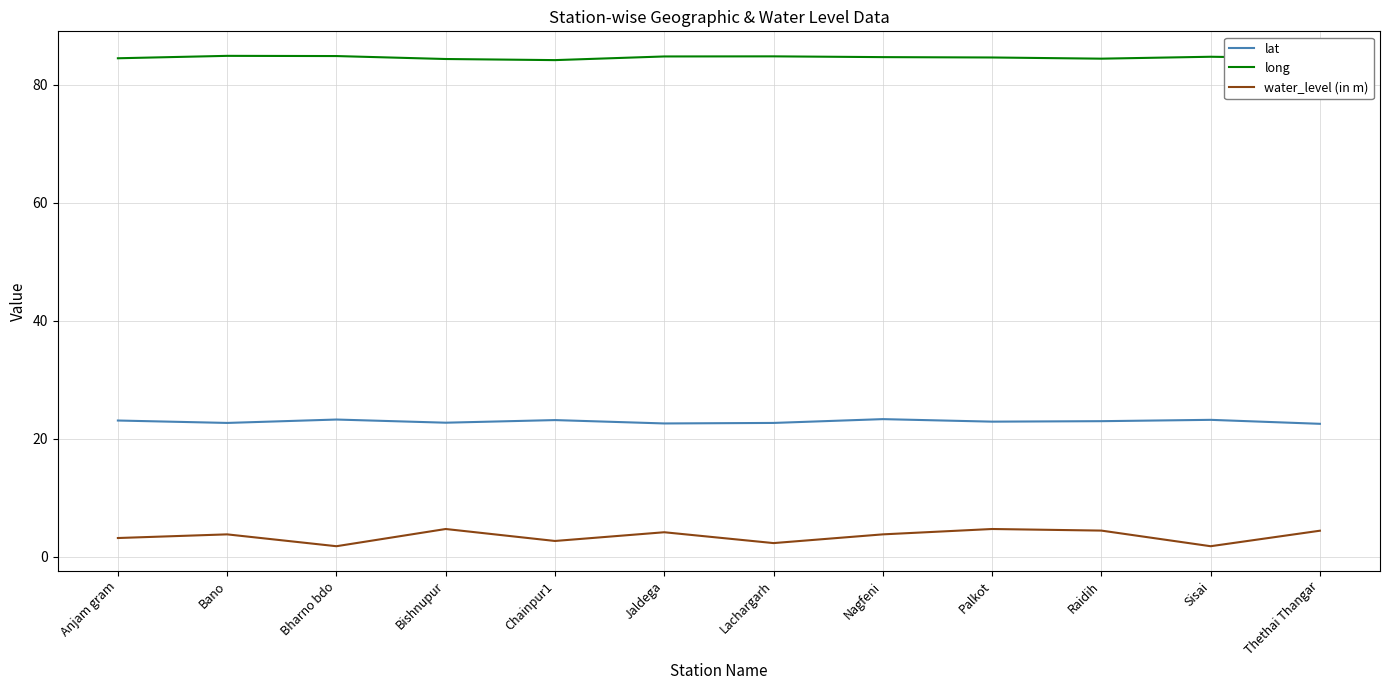

What is the sum of the long values at Lachargarh and Bishnupur?

169.2